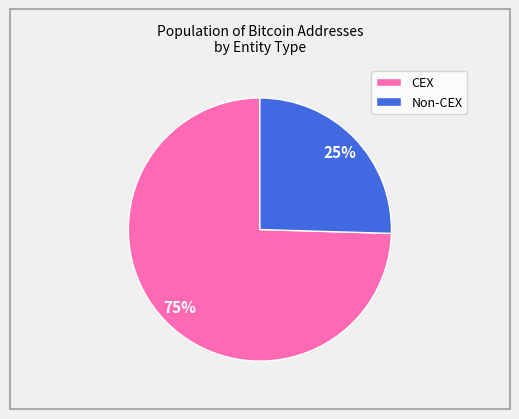

Between CEX and Non-CEX, which is larger?

CEX